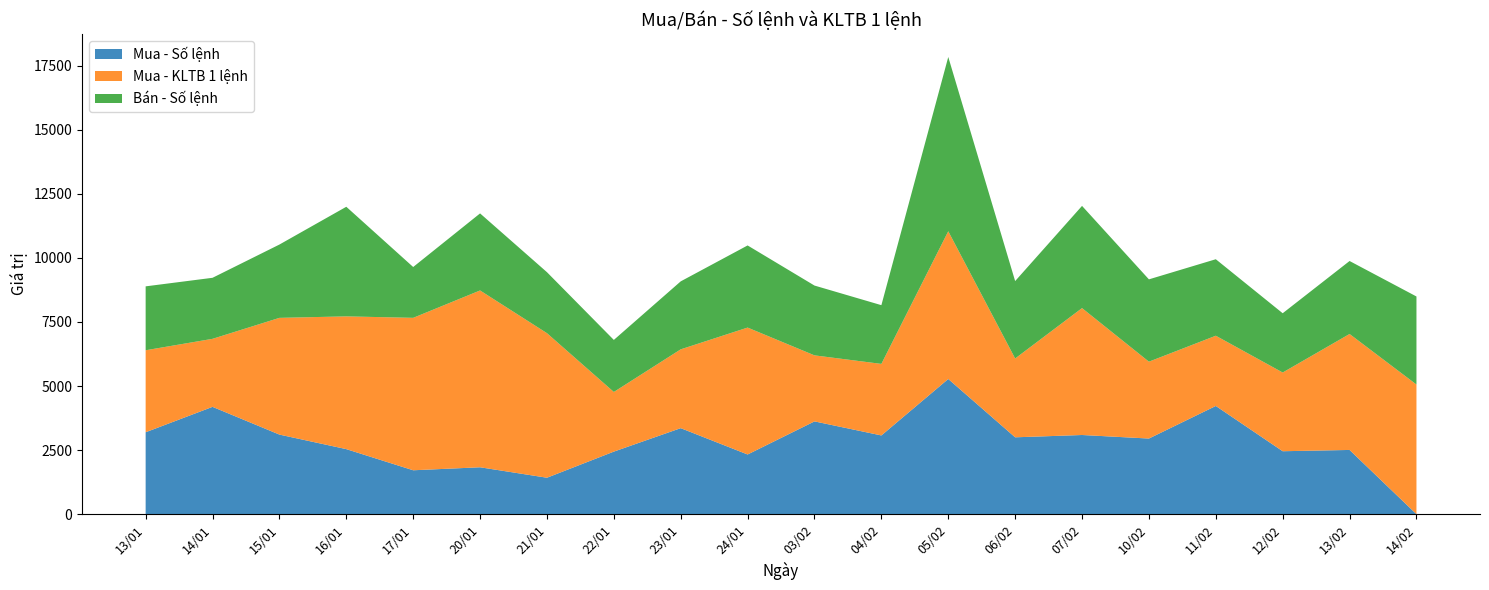

Reading left to right, extract all data points from this chart.

Mua - Số lệnh: 3197	4188	3106	2539	1714	1831	1423	2442	3357	2330	3621	3073	5275	3000	3090	2952	4223	2457	2507	2
Mua - KLTB 1 lệnh: 3199	2654	4554	5179	5947	6898	5640	2327	3075	4951	2576	2791	5764	3075	4951	2999	2740	3071	4524	5057
Bán - Số lệnh: 2493	2381	2860	4276	1983	3006	2379	2030	2652	3204	2723	2291	6798	3020	3987	3211	2984	2312	2847	3435